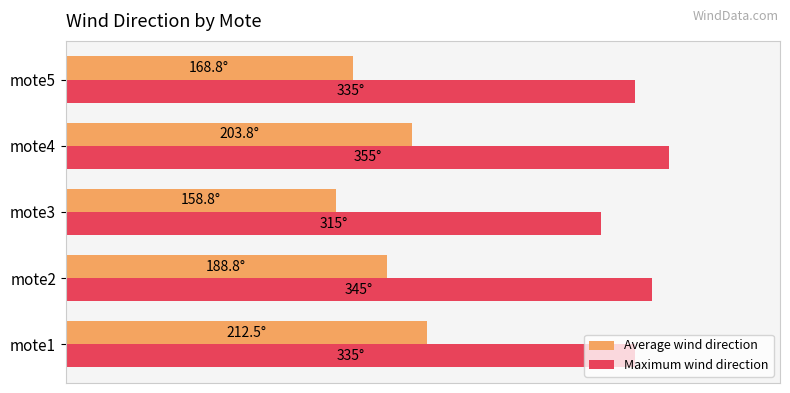

What are all the series names shown in the legend?

Average wind direction, Maximum wind direction